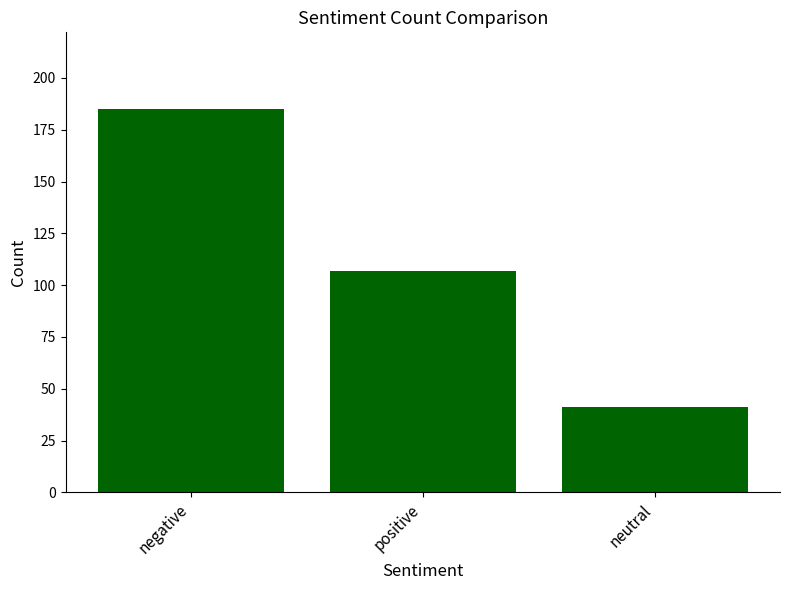

Read the value at neutral.

41